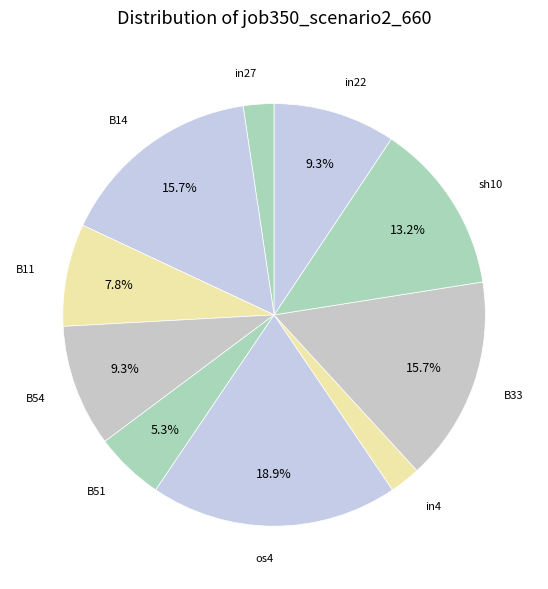

How many segments does this pie chart have?

10